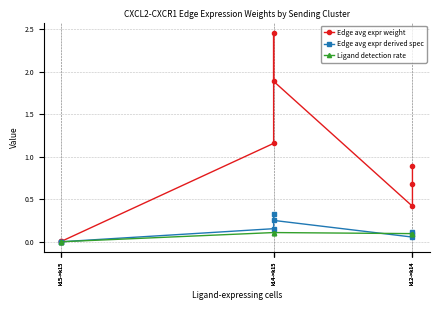

True or false: Edge avg expr weight has more than 0 interior local peaks.

True